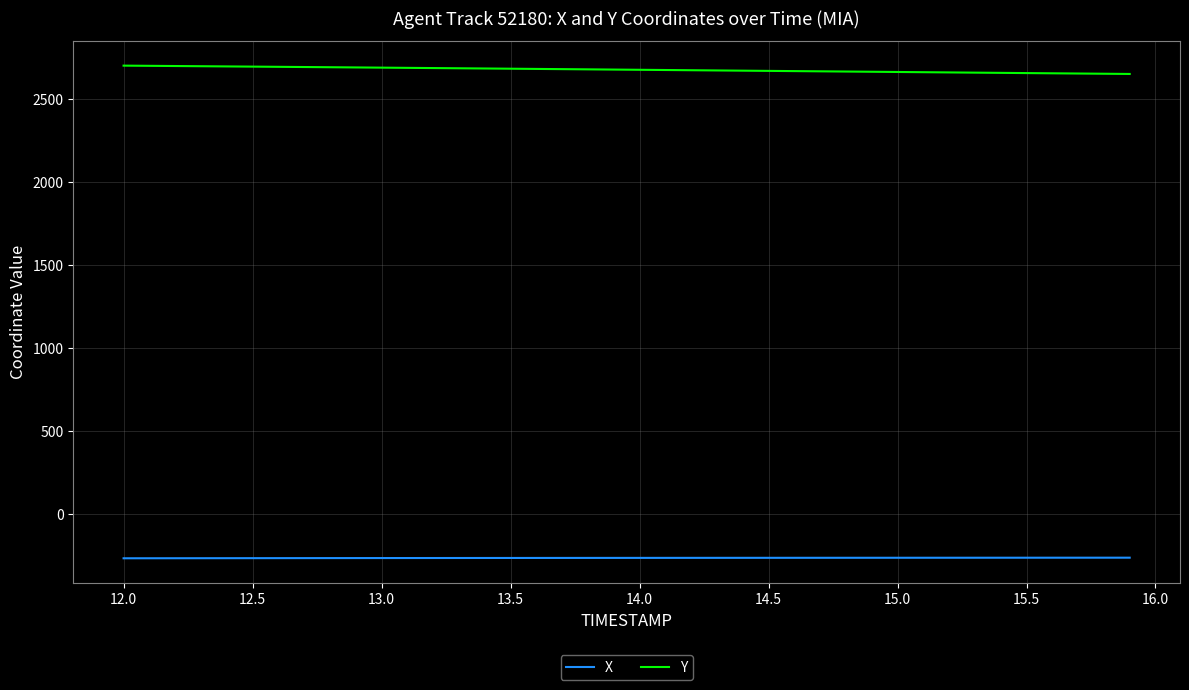

True or false: X and Y intersect in this chart.

False